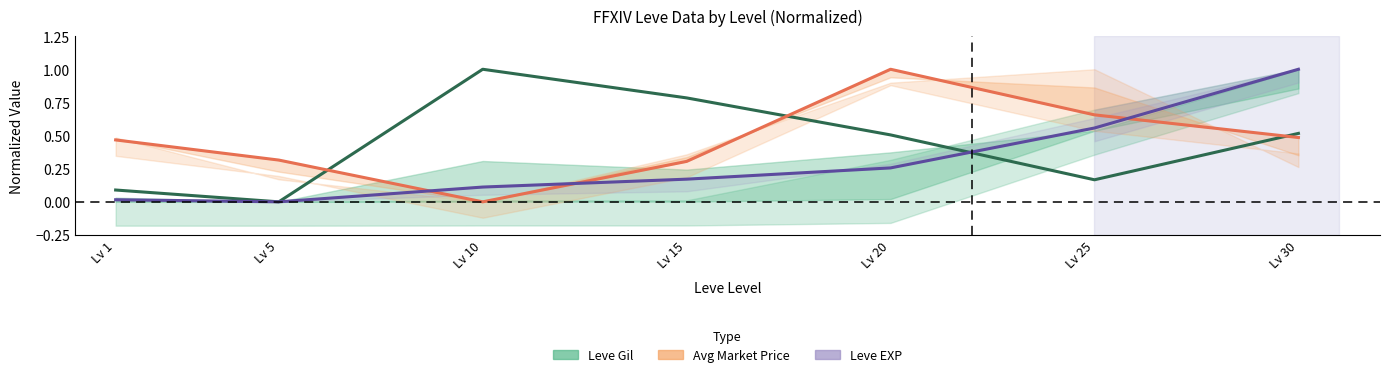

Rank the categories by Avg Price (normalized) value from lowest to highest.

Lv 10, Lv 15, Lv 5, Lv 1, Lv 30, Lv 25, Lv 20